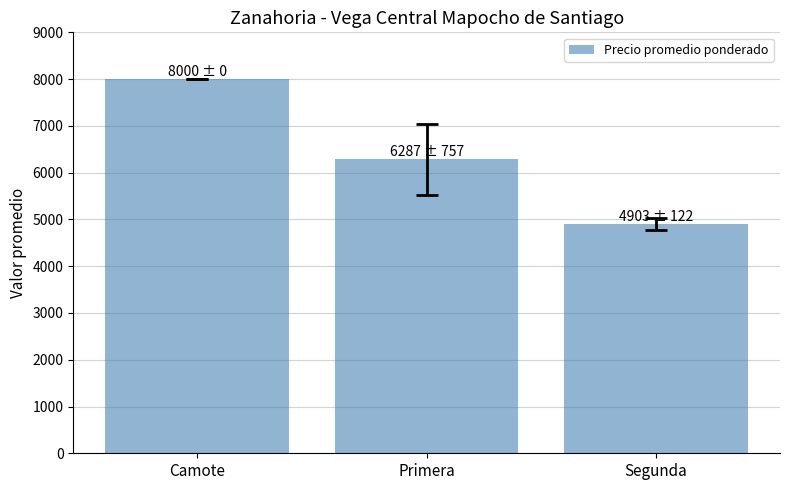

Reading left to right, transcribe all the data shown in this chart.

8000.0	6287.2	4902.8